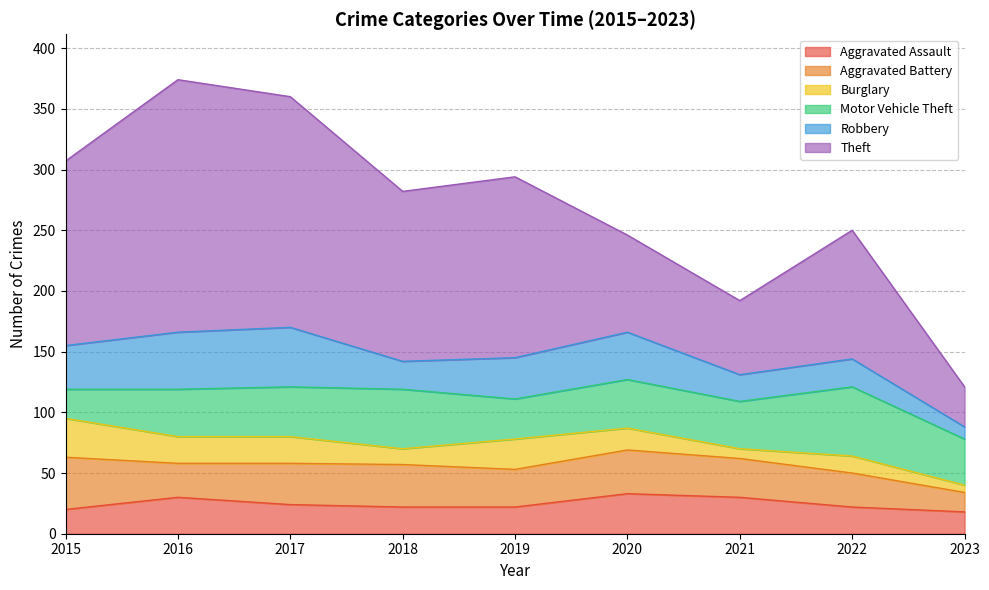

At how many categories does at least one series exceed 114?

5